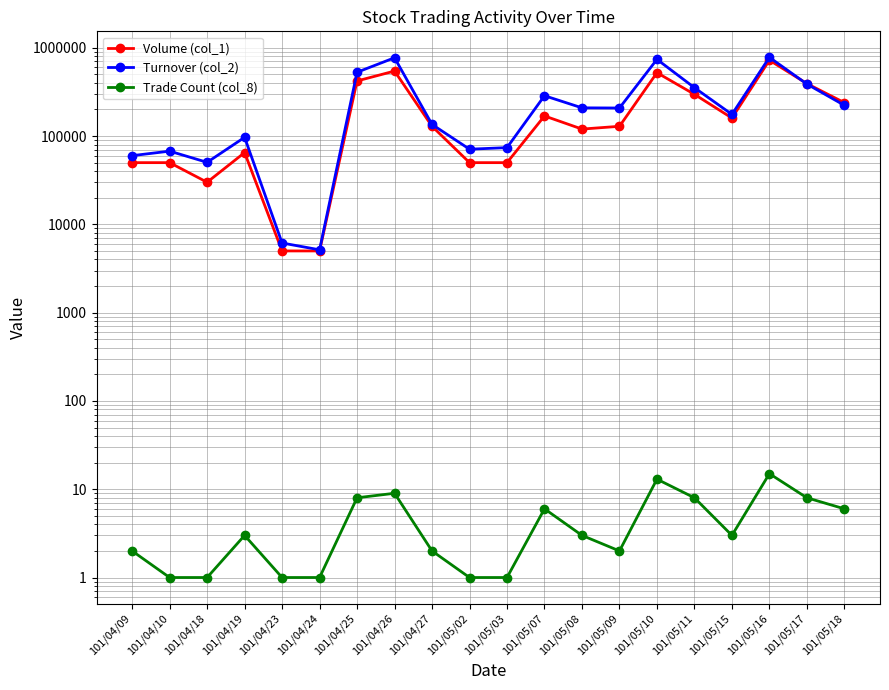

Where is the first local maximum for Turnover (col_2)?

101/04/10